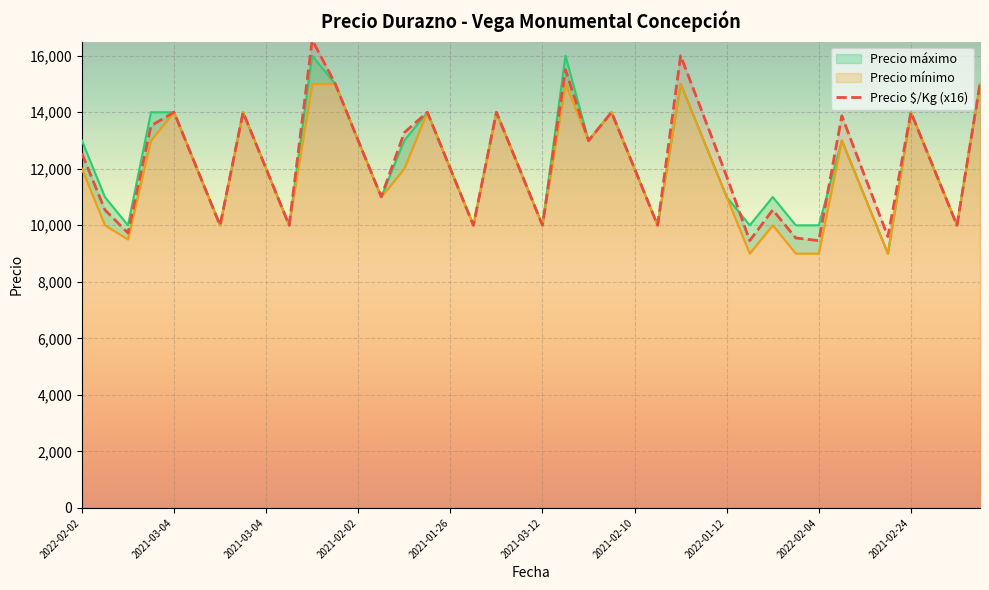

True or false: Precio $/Kg has more than 2 points higher than both neighbors.

True